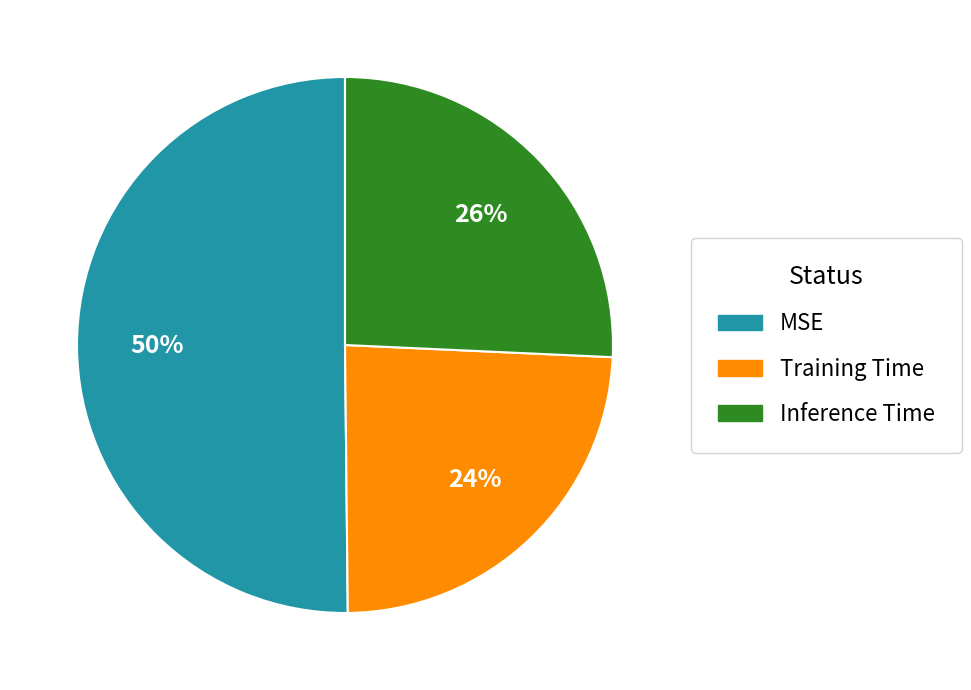

To the nearest percent, what is the difference between the largest and smallest slice percentages?

26%